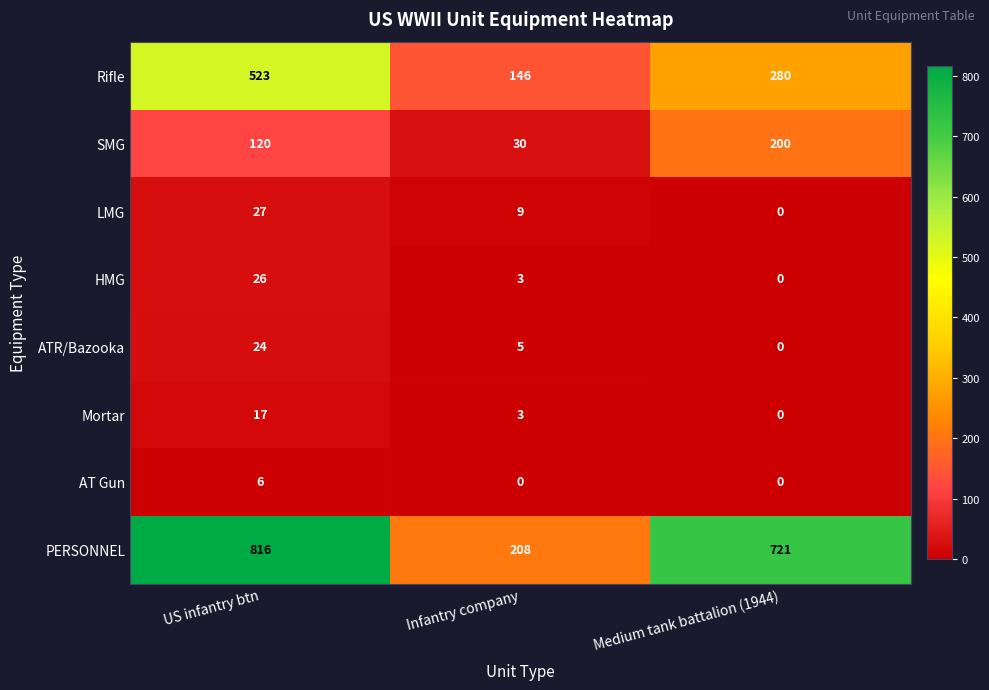

Count the number of data series in this chart.

8